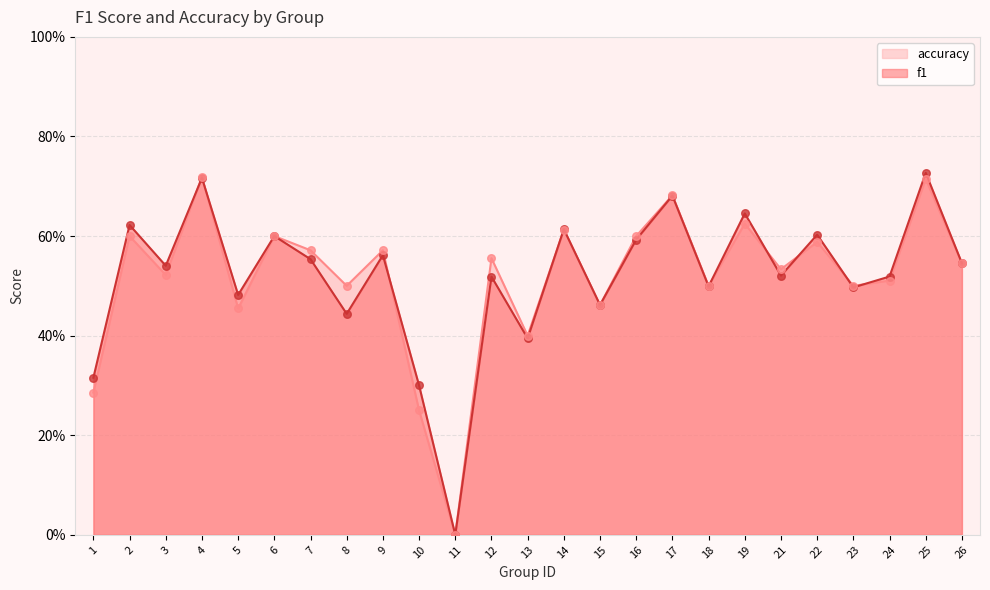

What is the total value across all series at 17?

1.4